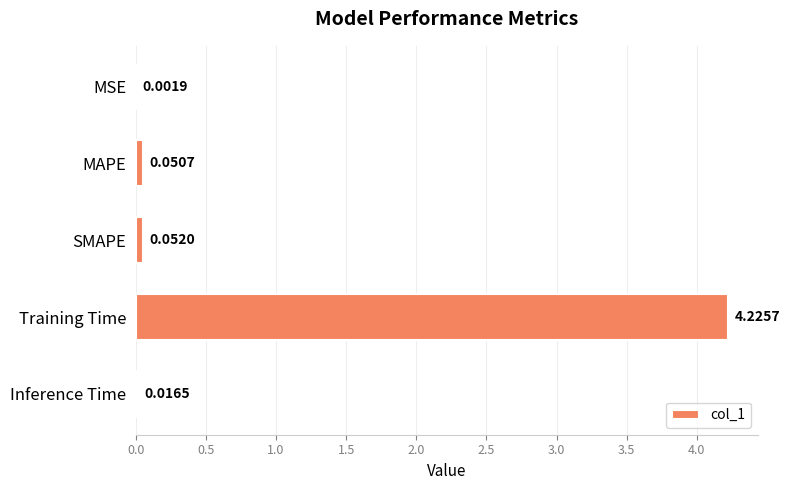

Which label corresponds to the largest value in the chart?

Training Time